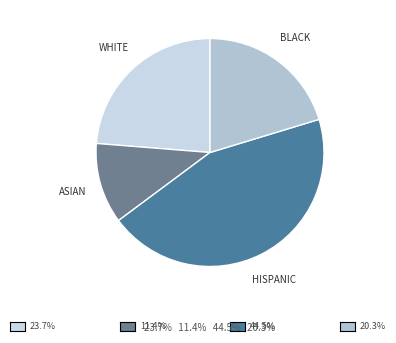

Does WHITE account for over 50% of the chart?

No